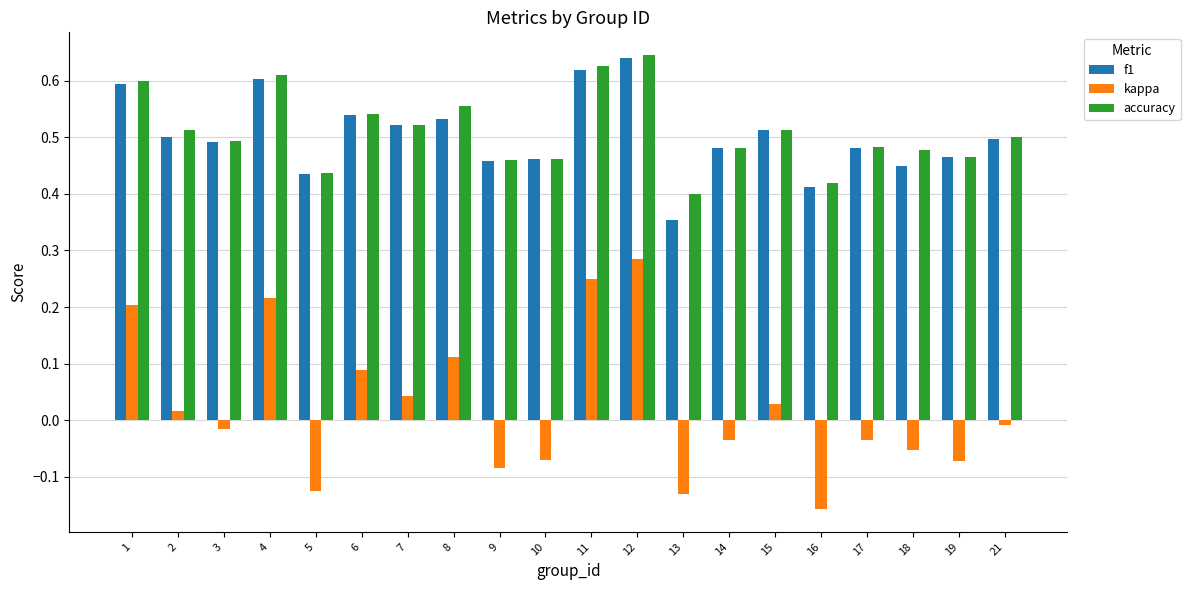

At which category is the sum across all series the highest?

12